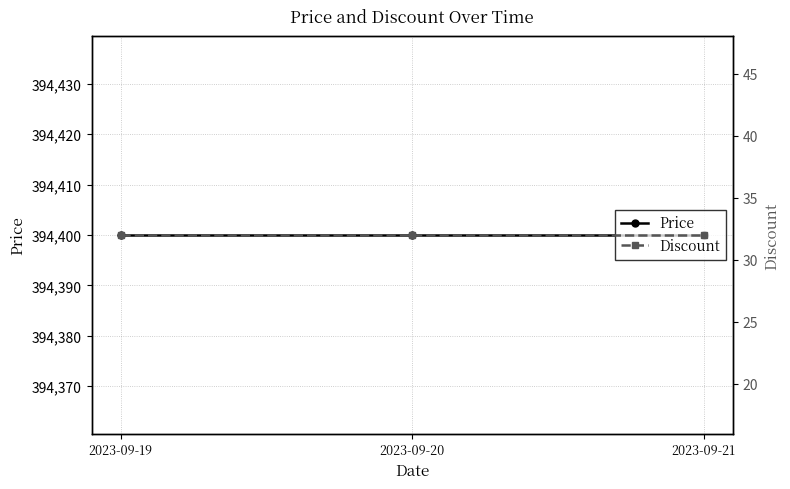

Does the chart display data point markers on the line(s)?

Yes